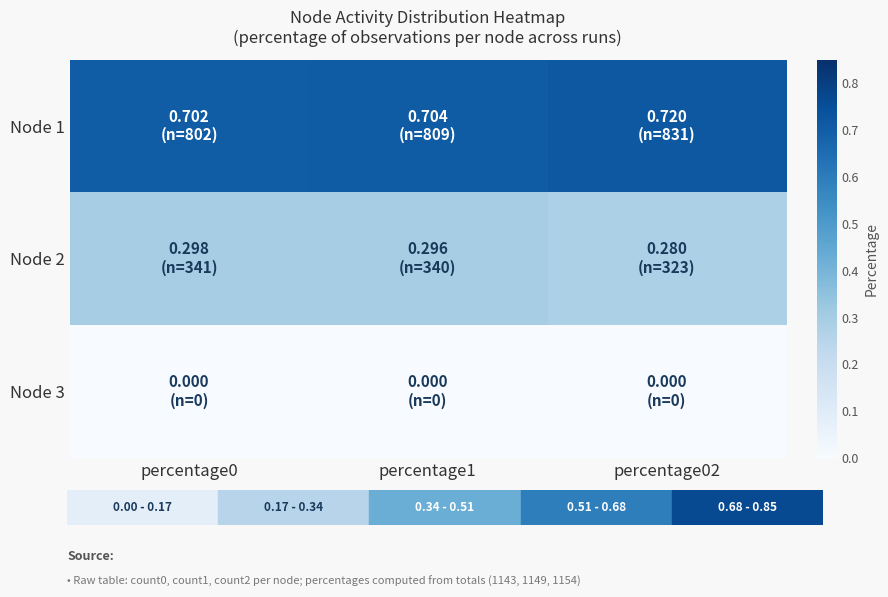

List the series in order of their overall mean, lowest first.

Node 3, Node 2, Node 1